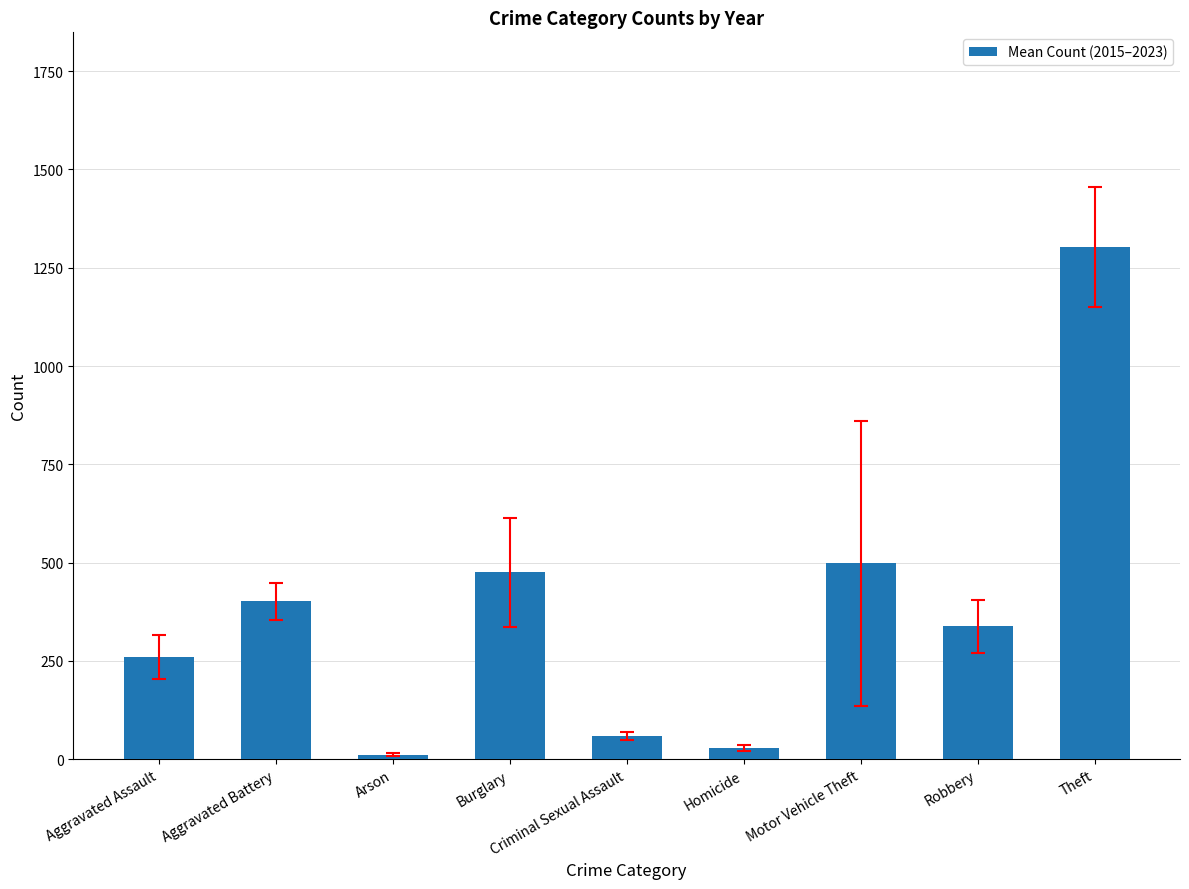

What is the value of the 9th bar from the left?

1303.6